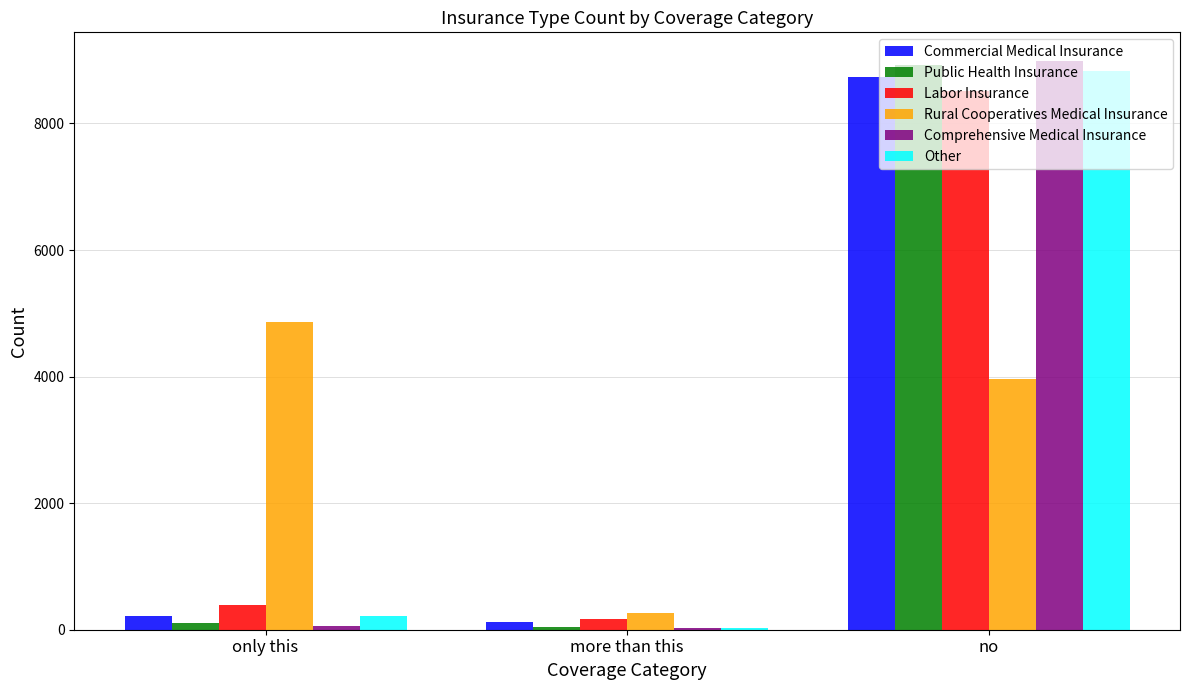

What is the total value across all series at no?

47944